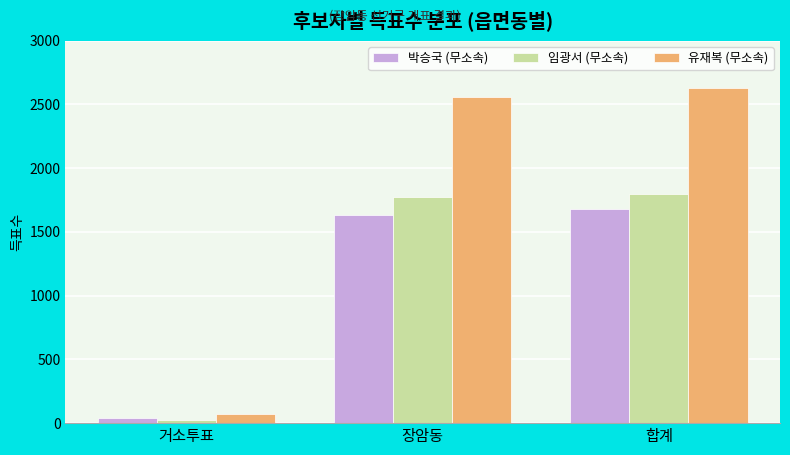

The 임광서 (무소속) series shows 1774 at 장암동. True or false?

True